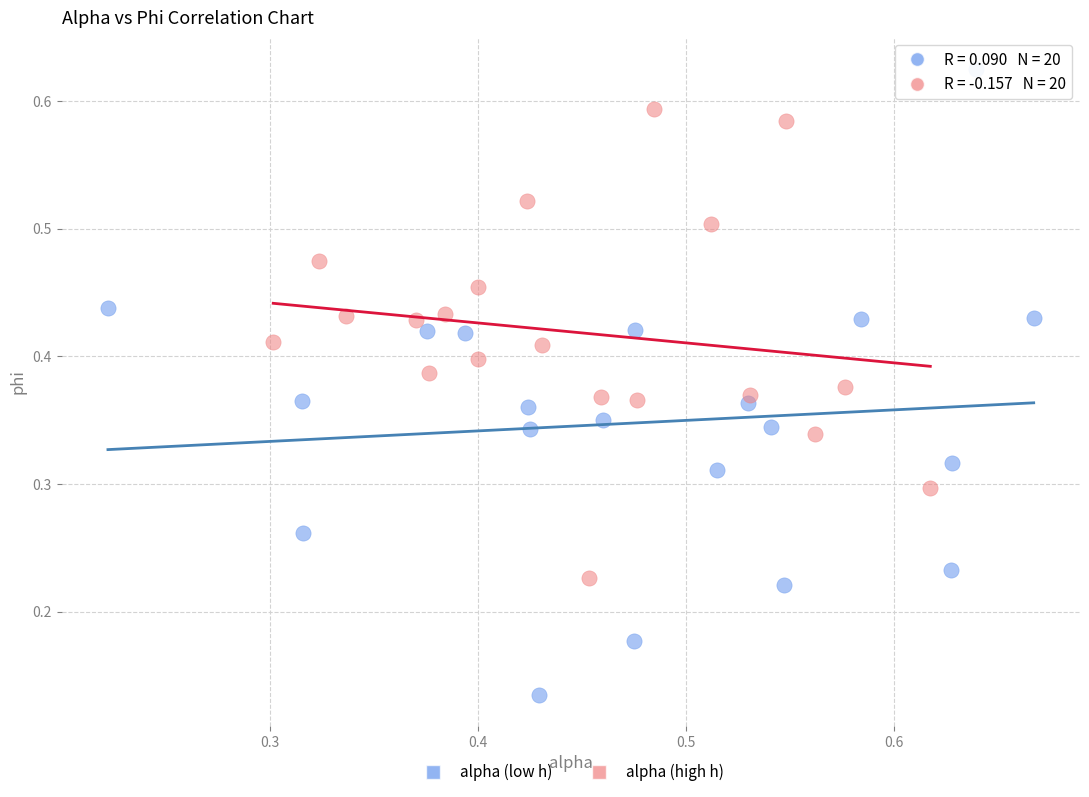

Which series reaches the maximum Y coordinate?

alpha (low h)